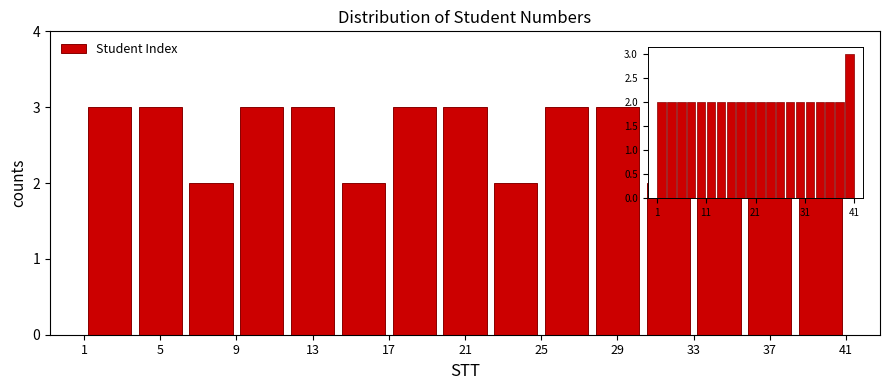

Reading left to right, list every bar in this chart as the range it spans on the x-axis followed by its height. Neither the bar edges nor the heights are printed on the chart, so give them approximately, as read against the axes.

1.0 to 3.5: 3
3.5 to 6.5: 3
6.5 to 9.0: 2
9.0 to 11.5: 3
11.5 to 14.5: 3
14.5 to 17.0: 2
17.0 to 19.5: 3
19.5 to 22.5: 3
22.5 to 25.0: 2
25.0 to 27.5: 3
27.5 to 30.5: 3
30.5 to 33.0: 2
33.0 to 35.5: 3
35.5 to 38.5: 3
38.5 to 41.0: 3